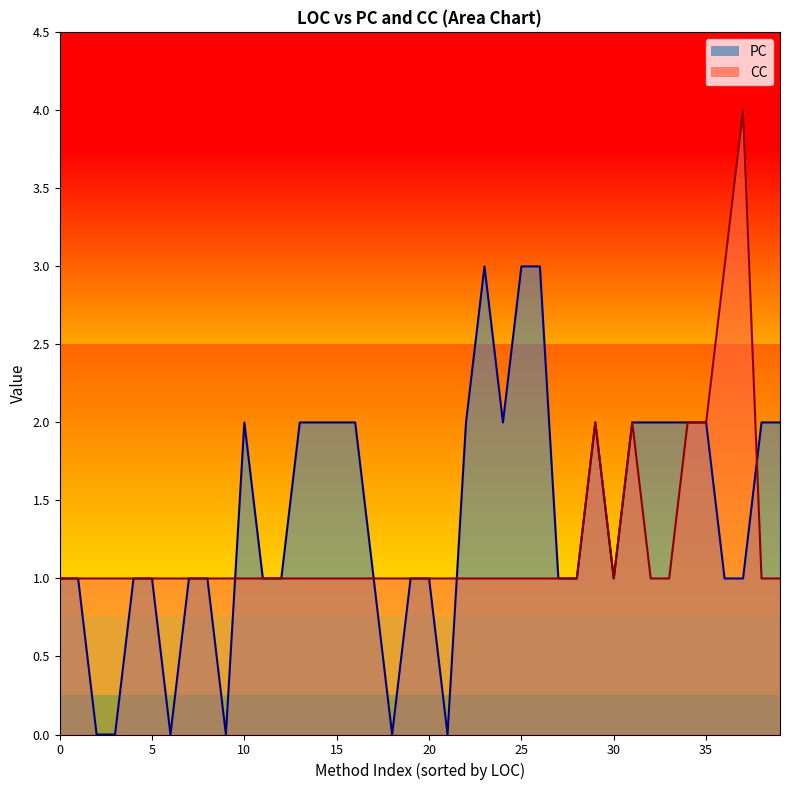

True or false: CC and PC intersect in this chart.

True